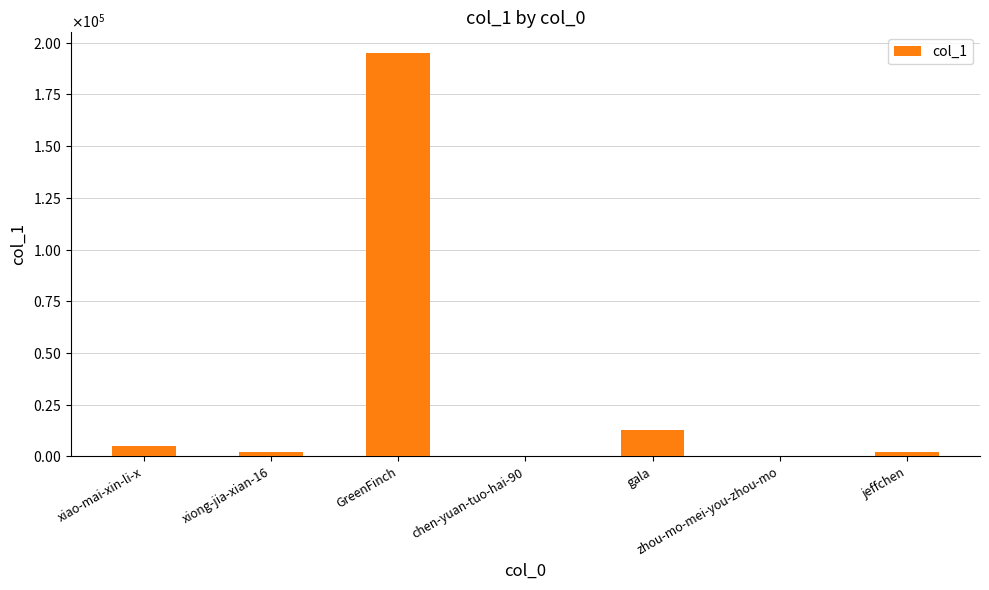

How many bars are there in total?

7